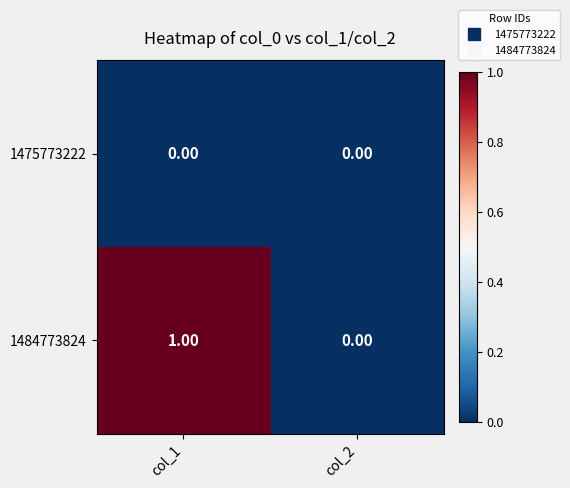

Which series has the largest range (max minus min)?

1484773824